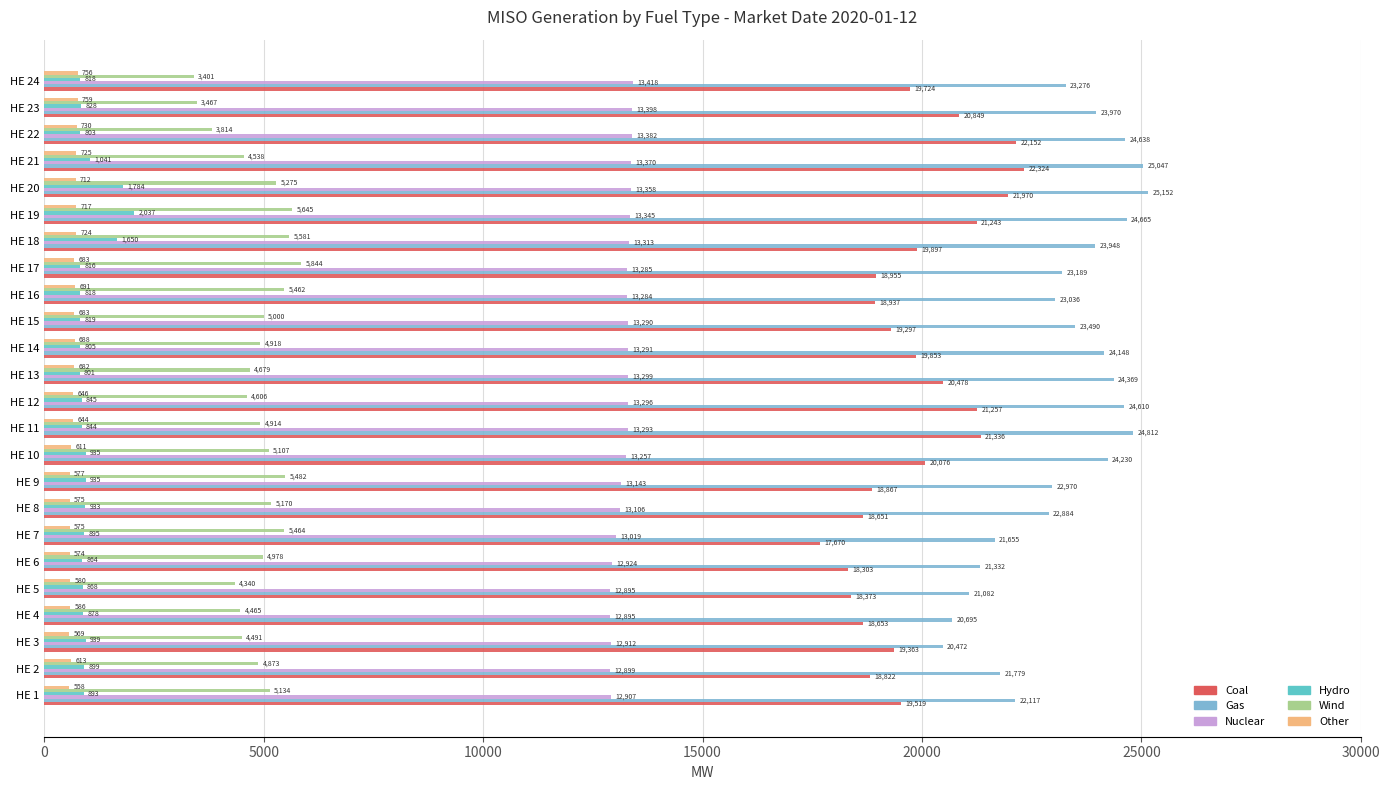

Where is Wind nearest to the value 4623?

HE 12